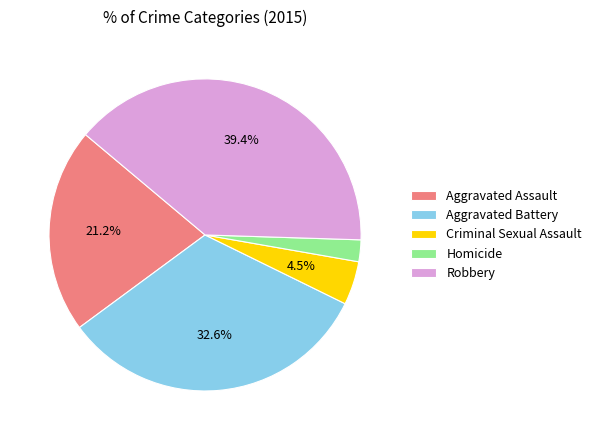

What is the largest slice in the pie chart?

Robbery